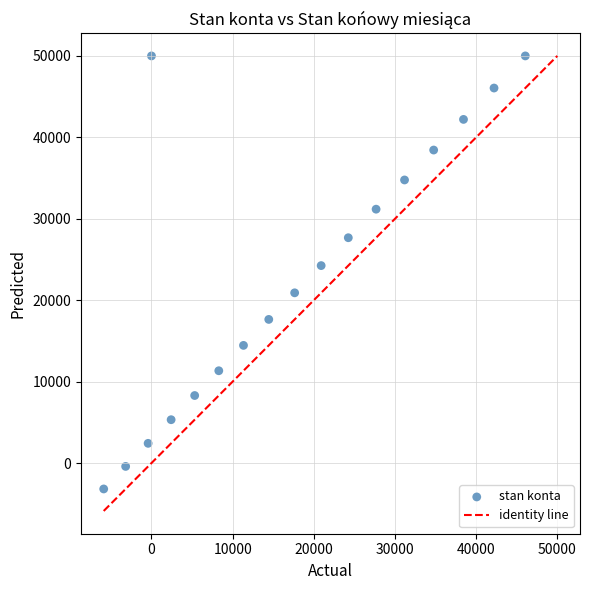

What is the range of X values (max minus min)?

51942.0